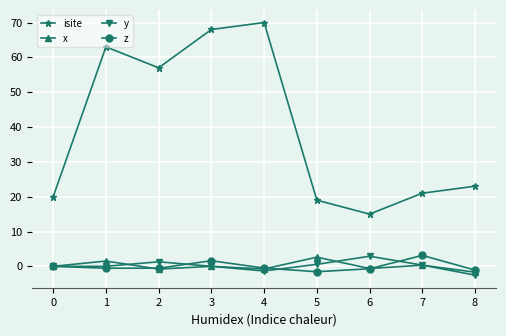

True or false: z and isite cross at least once.

False